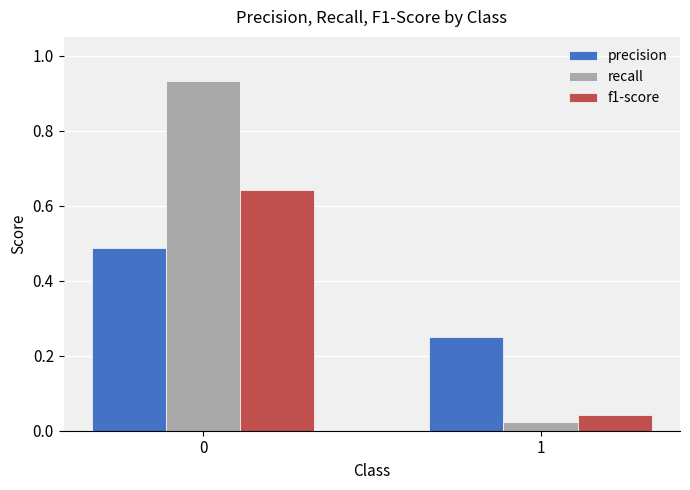

Is the value of recall at 1 greater than the value of precision at 0?

No